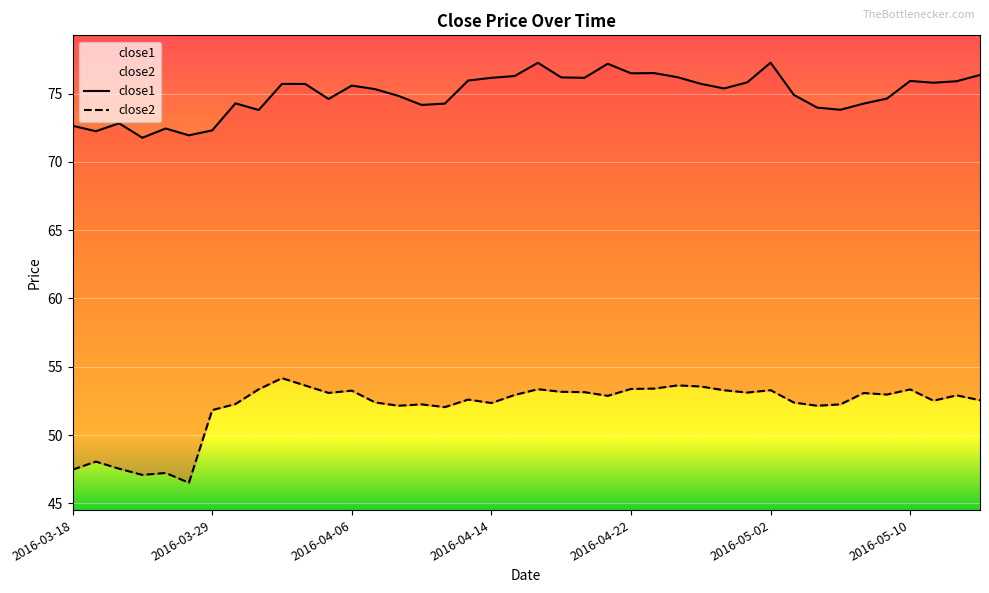

How many lines are shown in the chart?

2